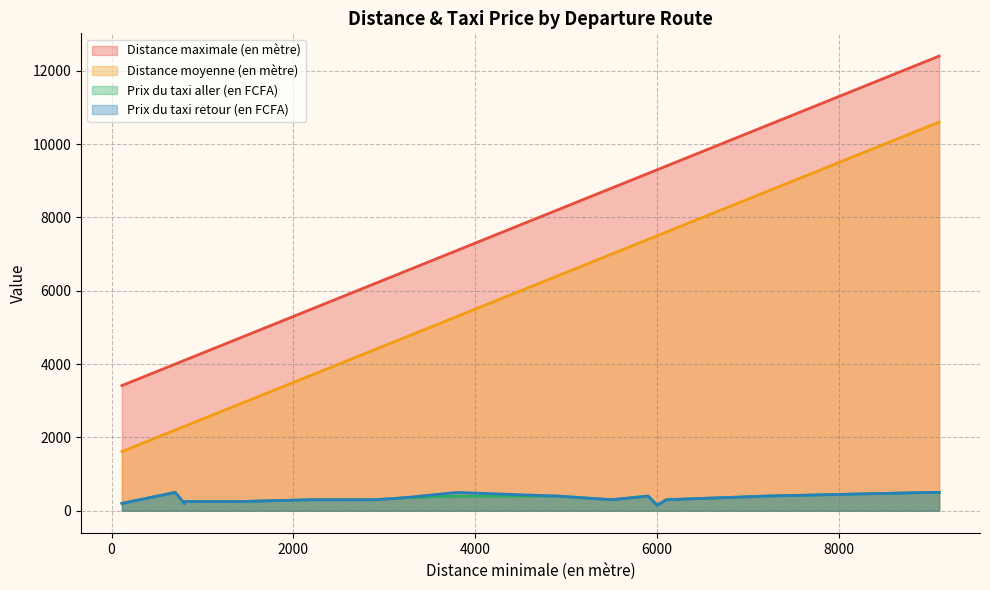

What is the label of the 5th point from the left?

800